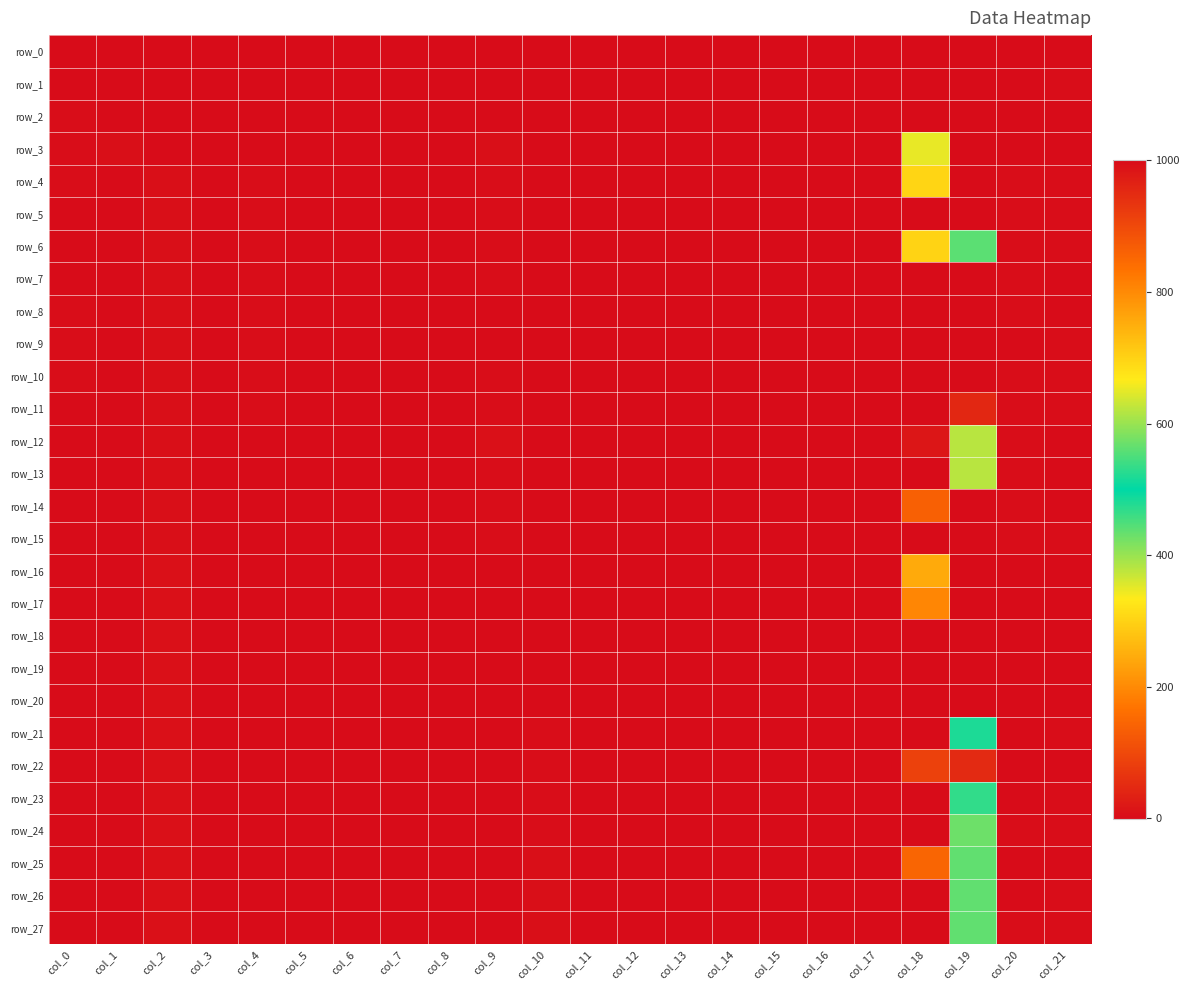

Between col_1 and col_8, which series saw the biggest shift?

row_3